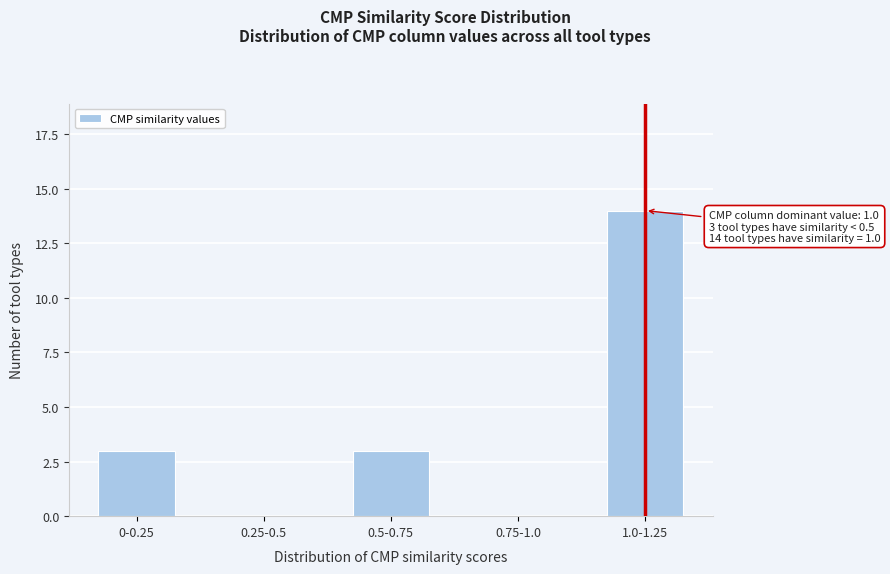

Reading left to right, list all the values displayed in this chart.

0-0.25=3	0.25-0.5=0	0.5-0.75=3	0.75-1.0=0	1.0-1.25=14